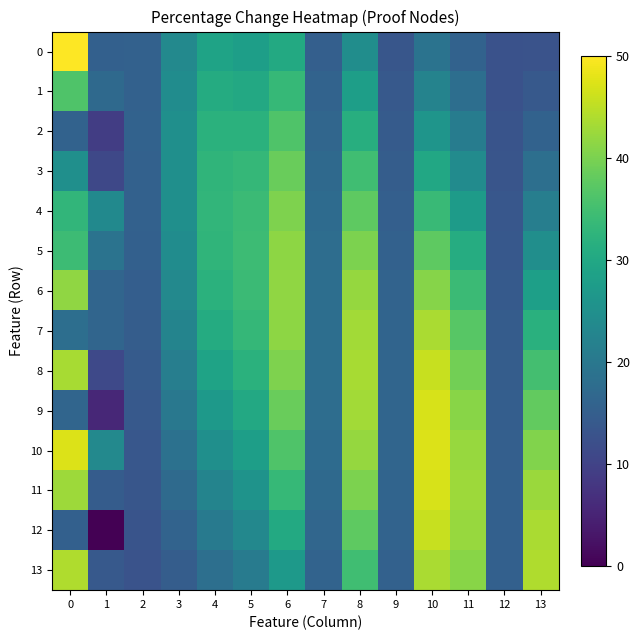

Which series changed the most between 0 and 1?

row_0